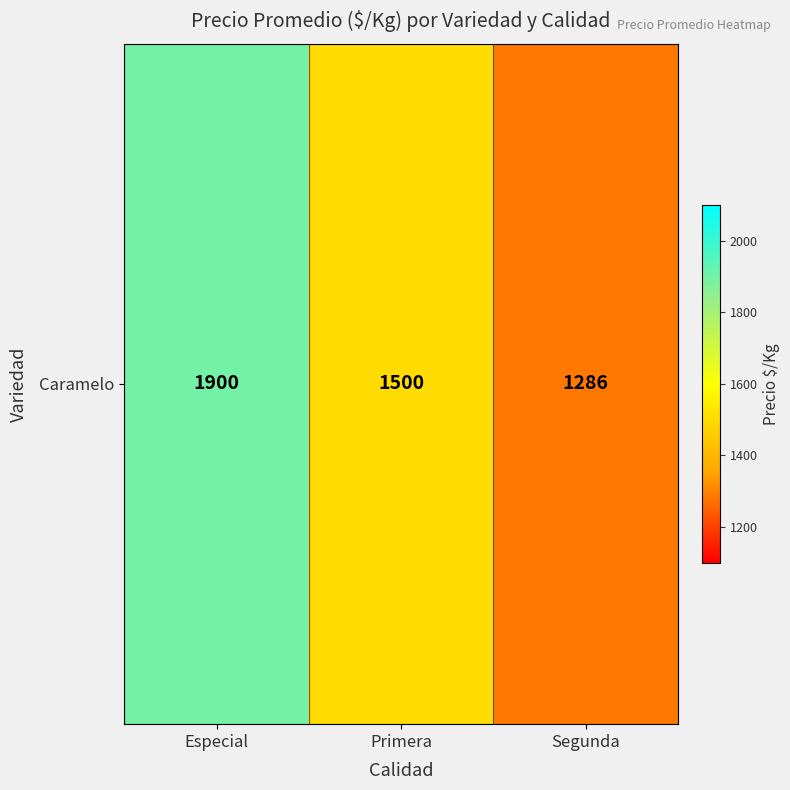

Approximately how many times larger is the value at Especial compared to Segunda?

1.5